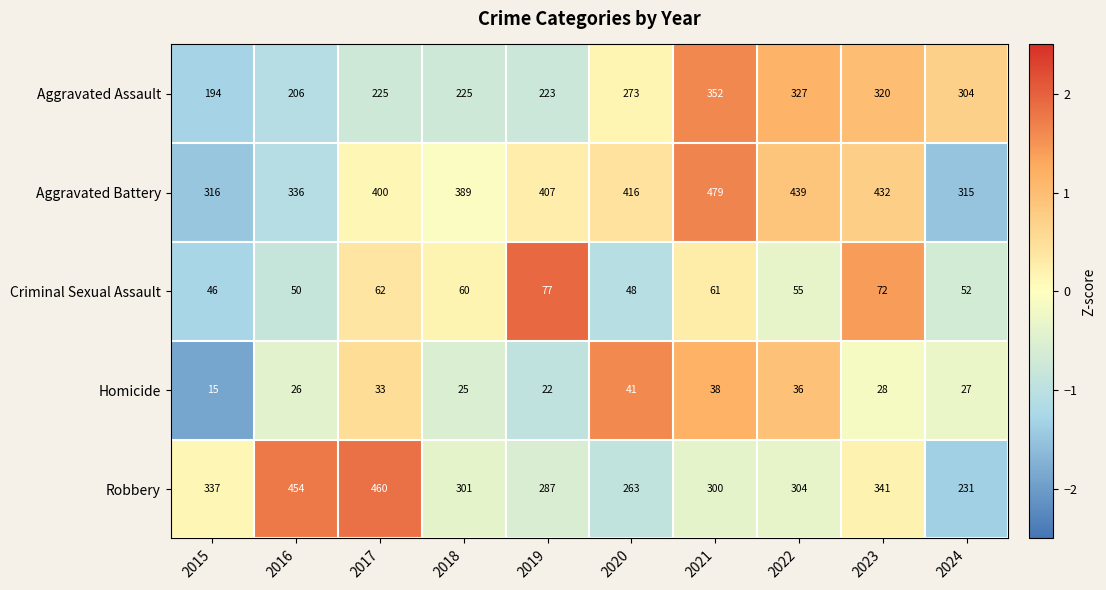

Which label corresponds to the smallest value in the chart?

2015